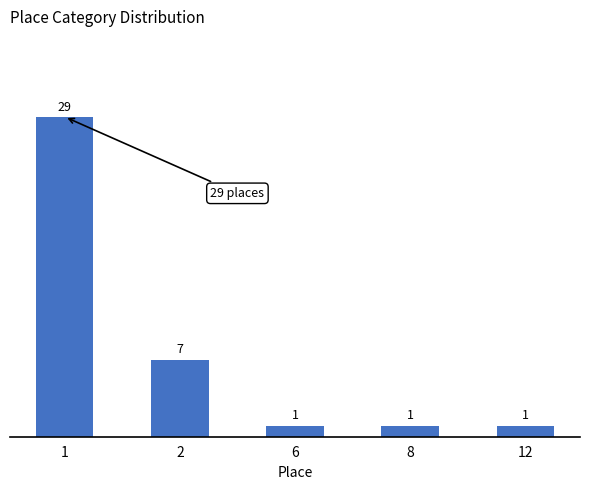

Count the number of values greater than 1.

2